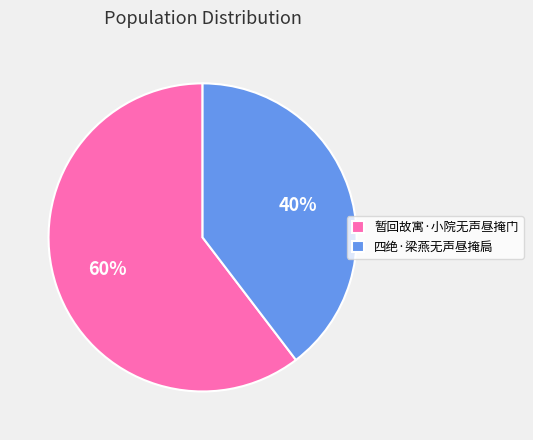

The 暂回故寓·小院无声昼掩门 slice represents 60% of the pie. True or false?

True